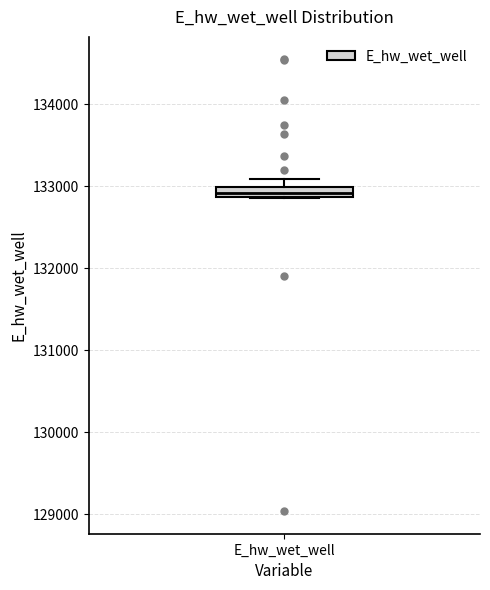

Where is the upper edge of the box for E_hw_wet_well on the y-axis? The values are not printed on the chart, so give them approximately, as read against the axis.

133000